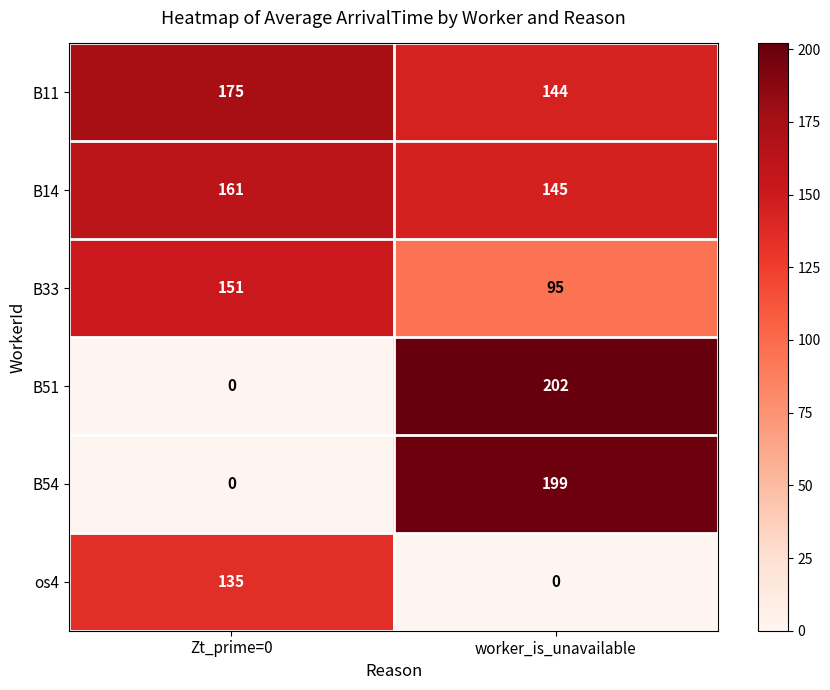

Where is B51 nearest to the value 101?

Zt_prime=0